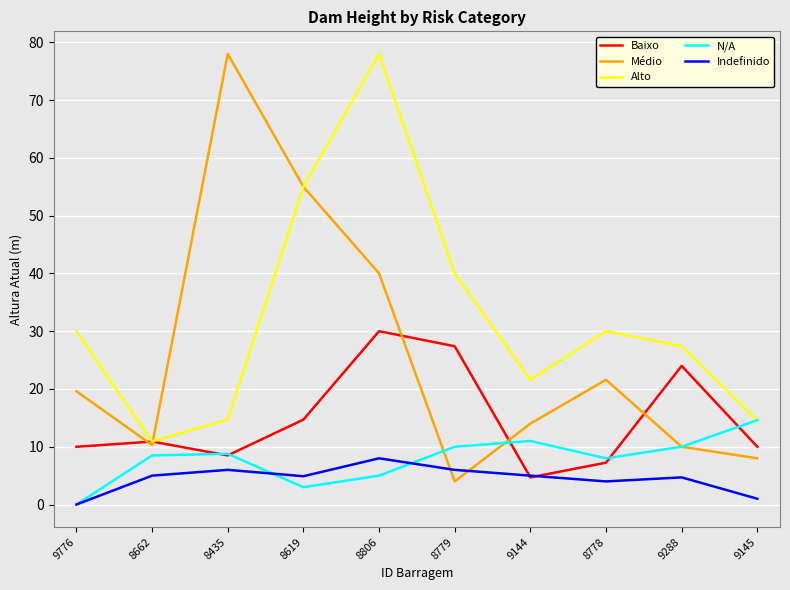

What is the difference between the highest and lowest values at 8779?

36.0